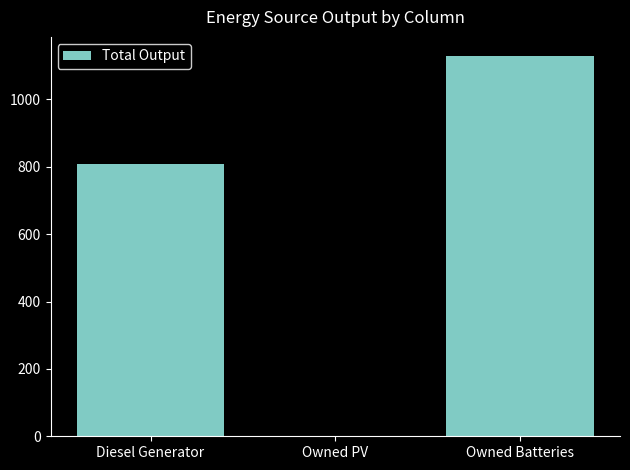

Approximately how many times larger is the value at Owned Batteries compared to Diesel Generator?

1.4